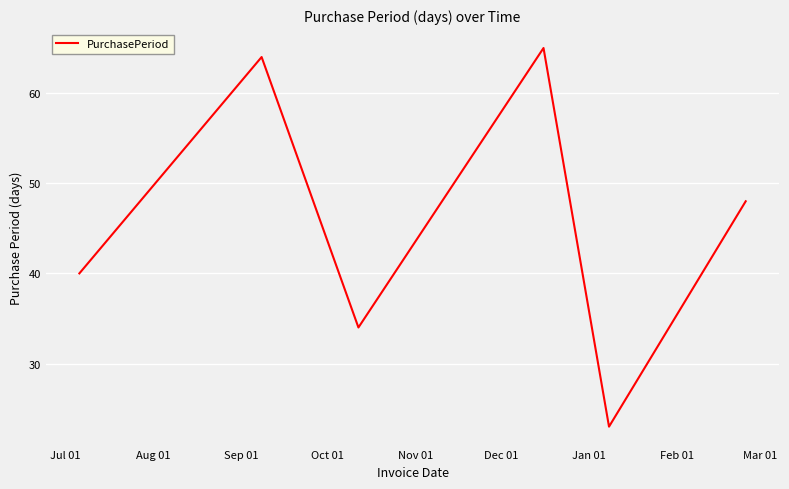

How many lines are shown in the chart?

1